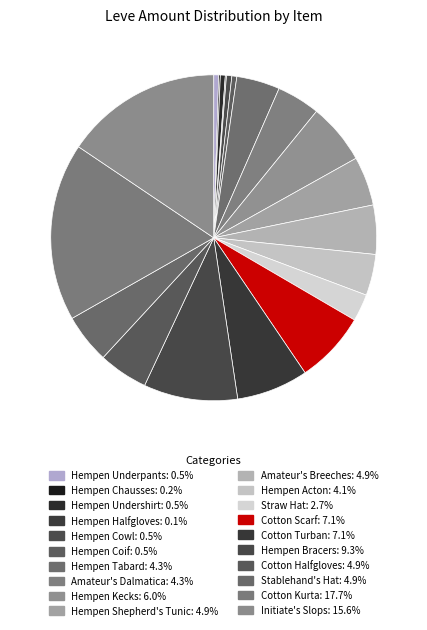

Rank the categories by value from lowest to highest.

Hempen Halfgloves, Hempen Chausses, Hempen Underpants, Hempen Undershirt, Hempen Coif, Hempen Cowl, Straw Hat, Hempen Acton, Hempen Tabard, Amateur's Dalmatica, Hempen Shepherd's Tunic, Amateur's Breeches, Cotton Halfgloves, Stablehand's Hat, Hempen Kecks, Cotton Scarf, Cotton Turban, Hempen Bracers, Initiate's Slops, Cotton Kurta